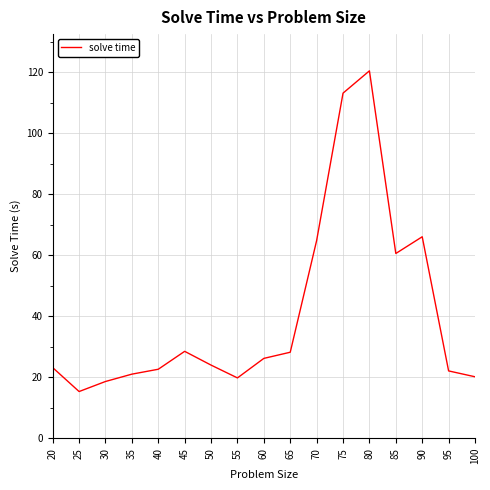

At which category does the chart reach its peak across all series?

80